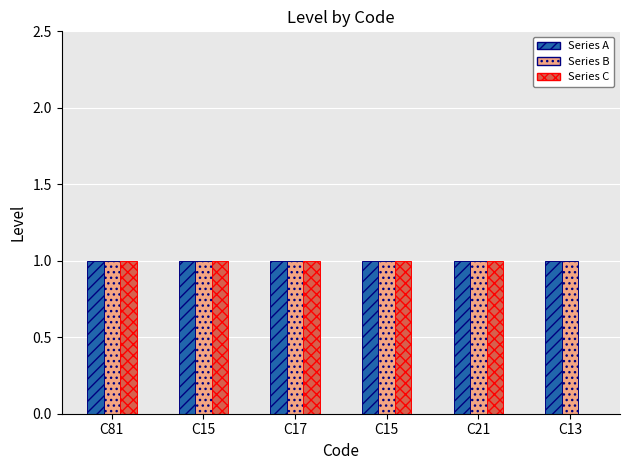

True or false: Series B has a value of 1 at C13.

True